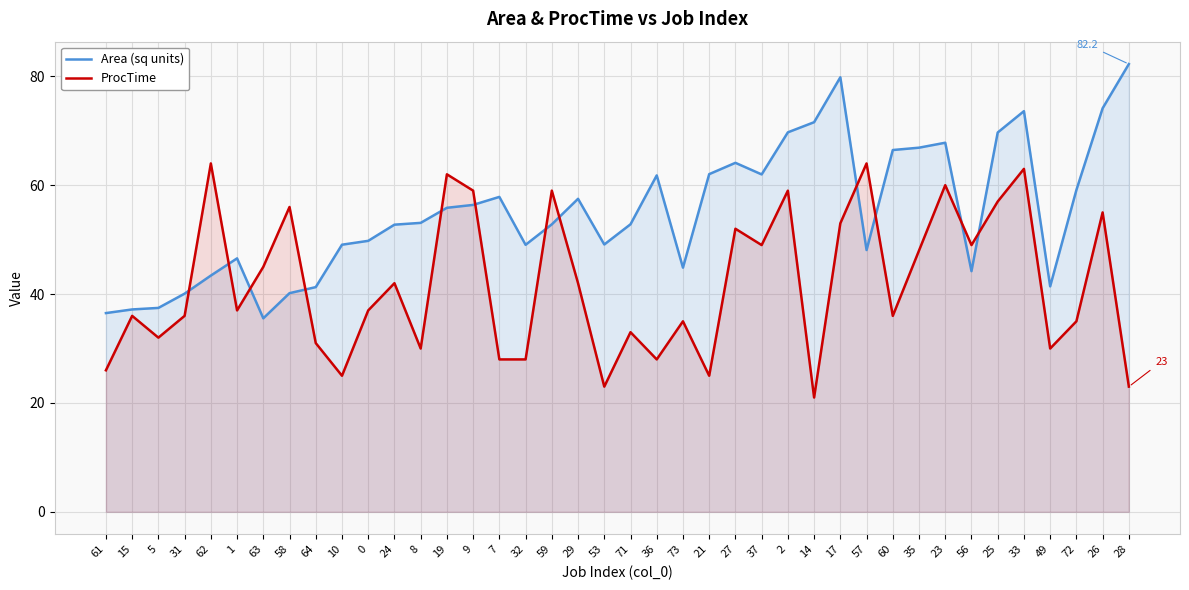

List the series in order of their peak value, highest first.

Area (sq units), ProcTime